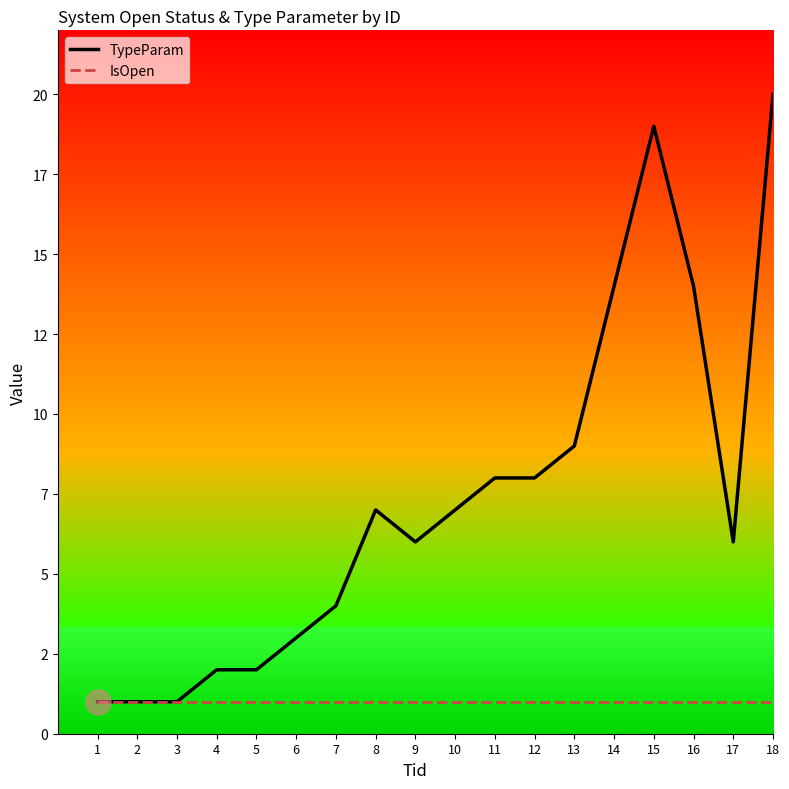

What is the value of the TypeParam point at the 3rd from the left?

1